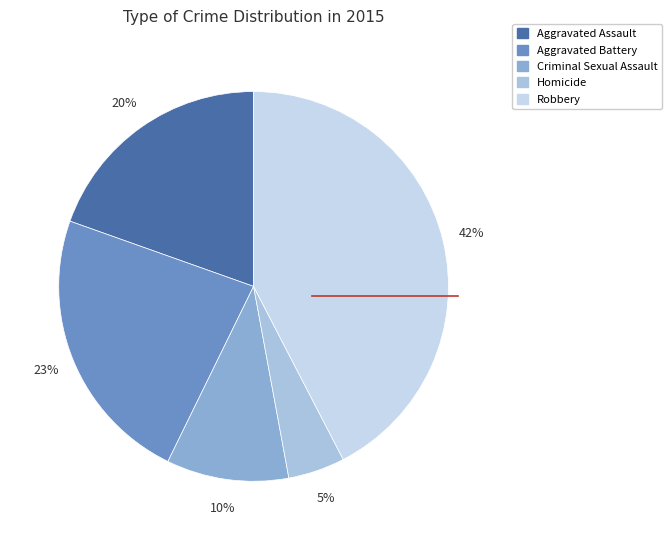

True or false: Aggravated Battery accounts for 37% of the total.

False